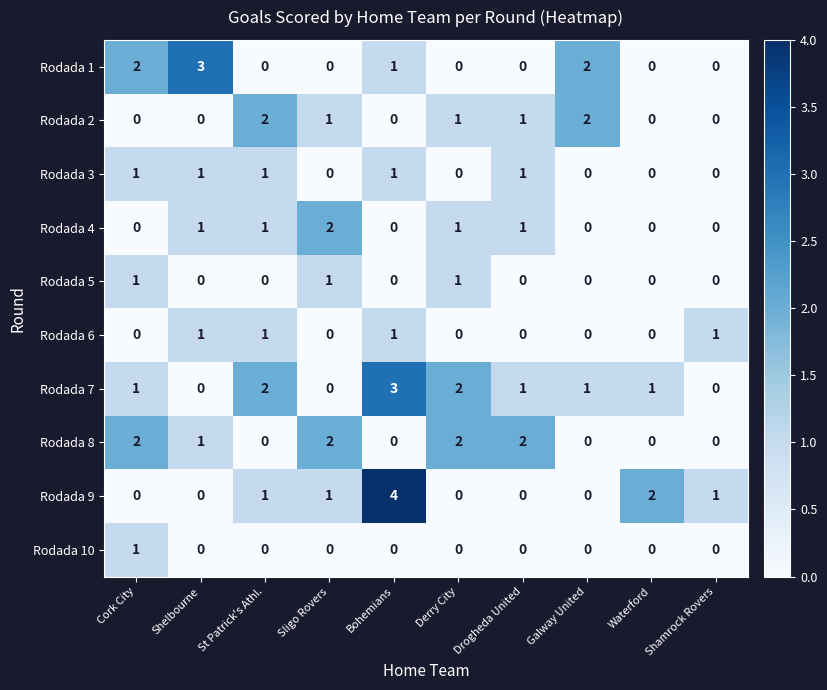

Is it true that Rodada 9 equals 0 at Shelbourne?

True